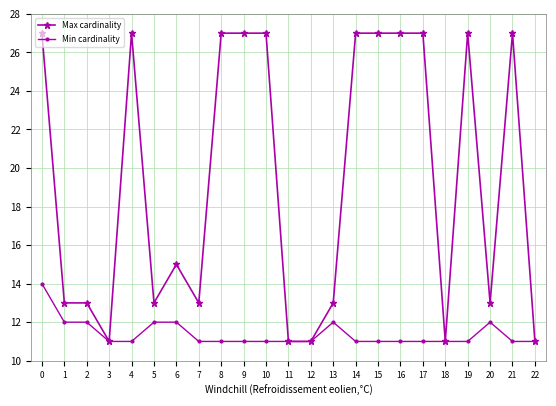

What is the smallest value displayed?

11